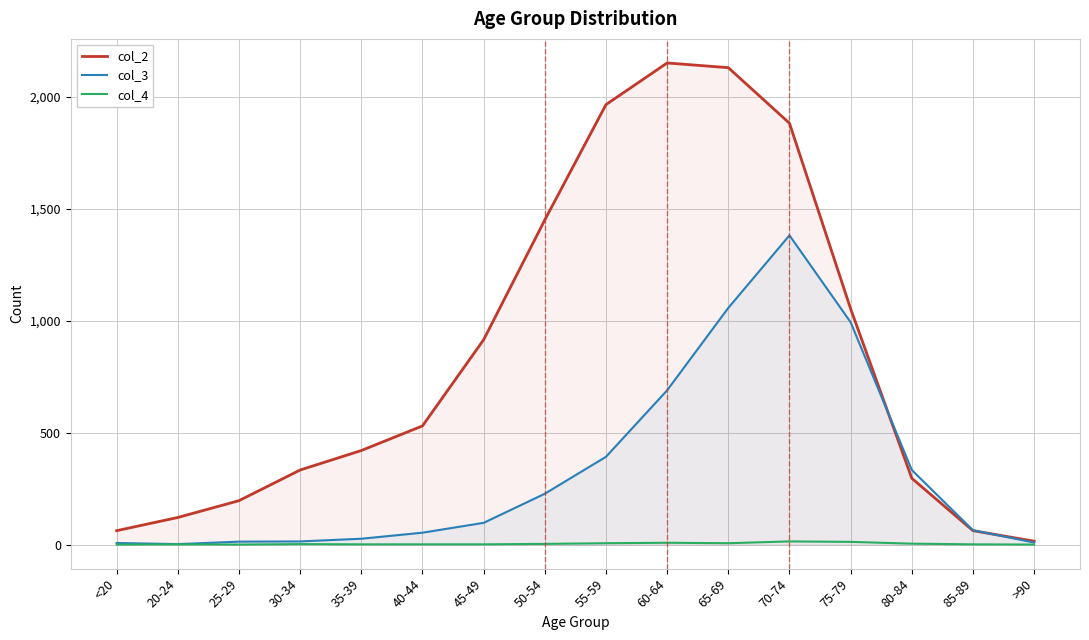

How many interior local valleys does the col_4 series have?

2